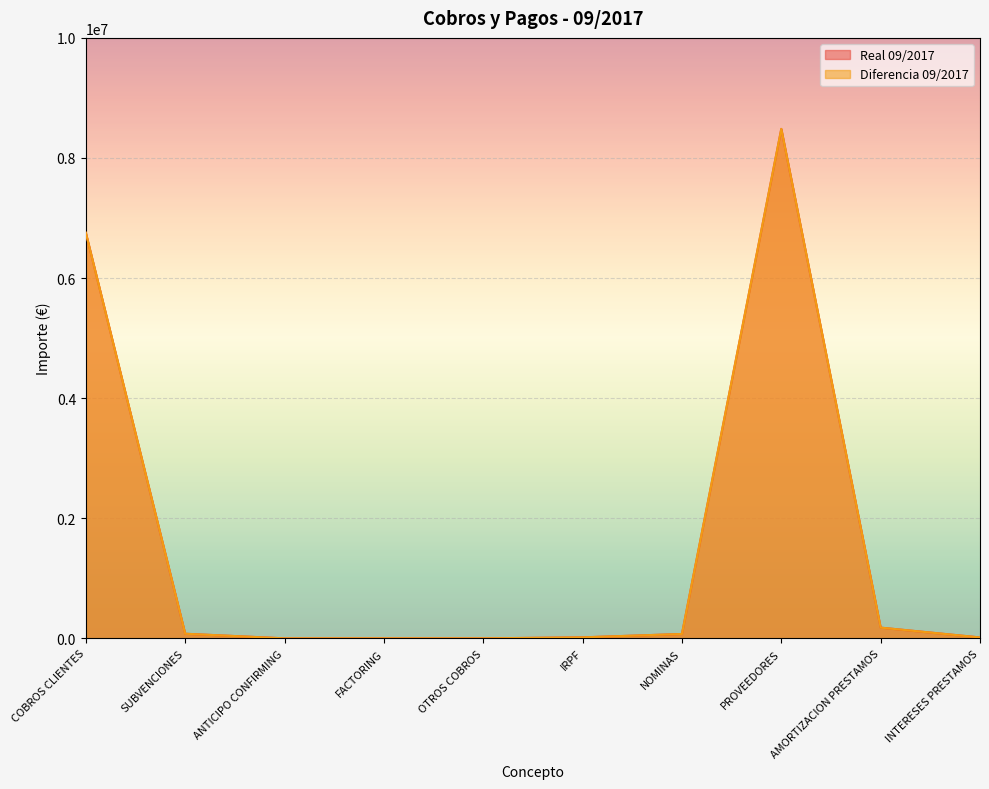

At which category is the sum across all series the highest?

PROVEEDORES